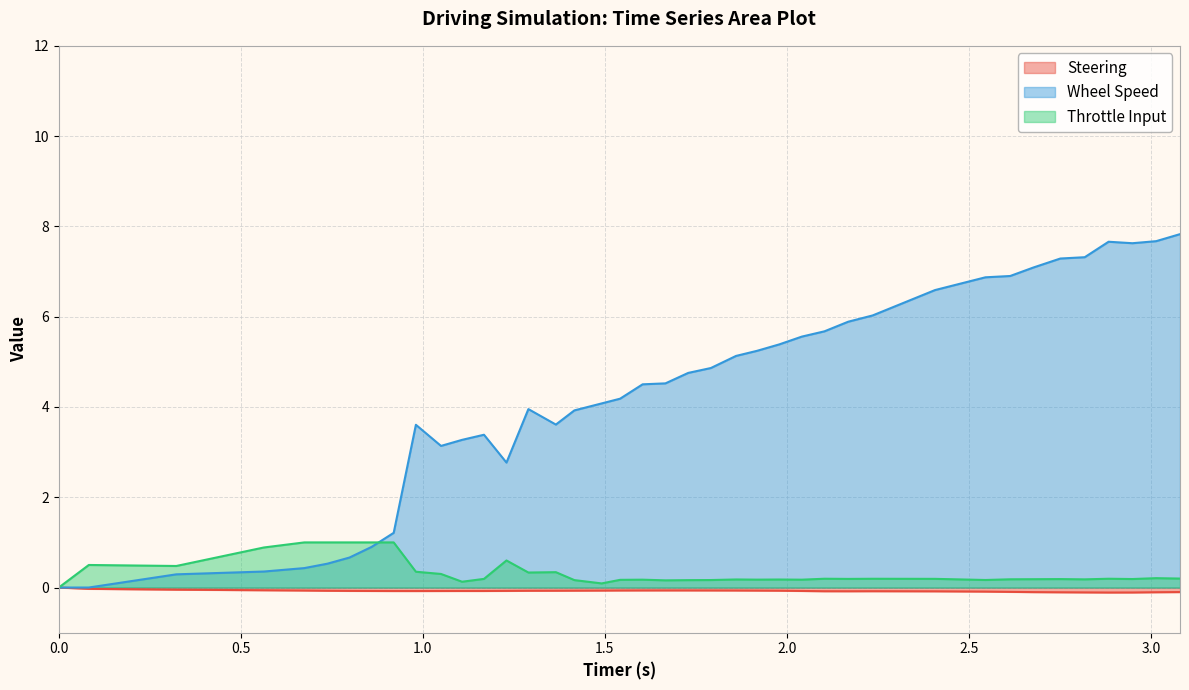

Which series has the largest total across all categories?

Wheel Speed